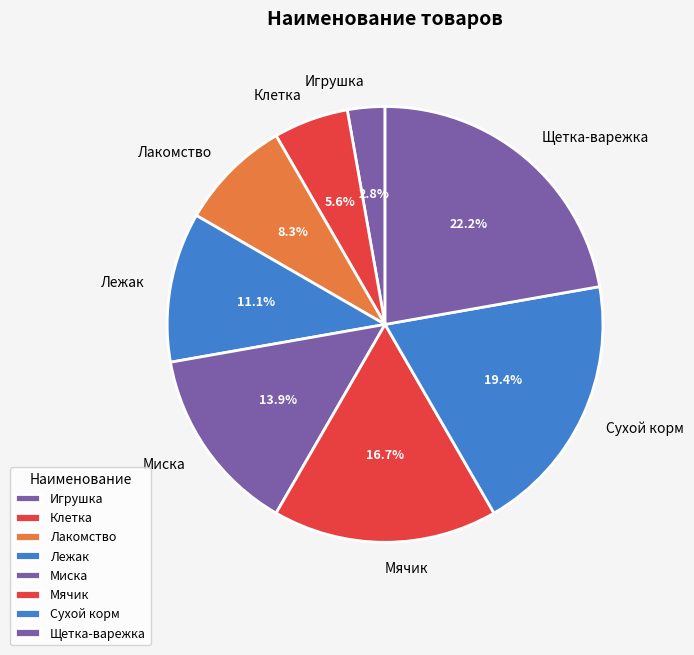

Does Игрушка account for over 50% of the chart?

No